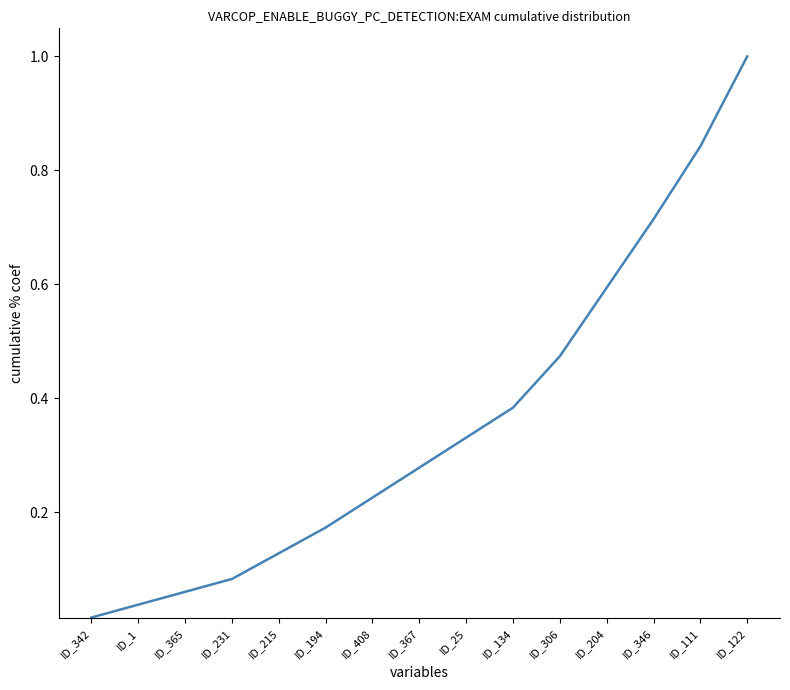

Where is the data nearest to the value 0?

ID_342